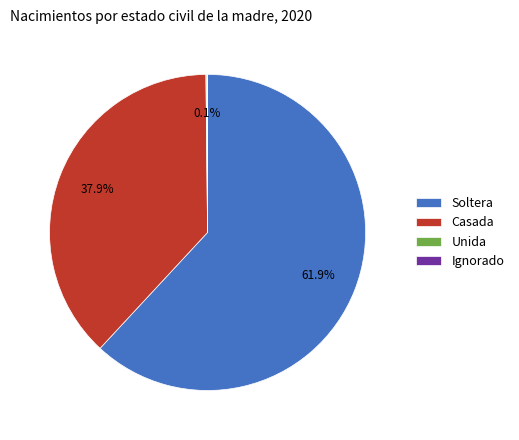

Which category has the biggest portion of the pie?

Soltera